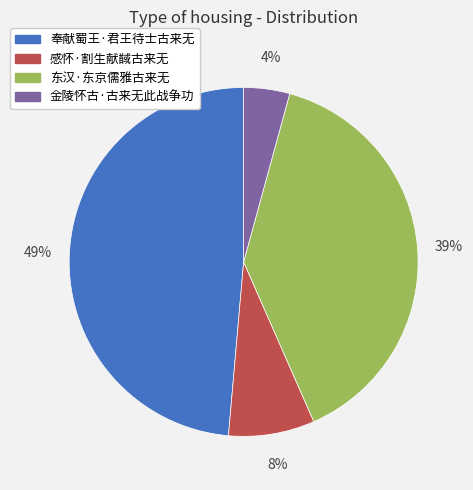

Combined, do 东汉·东京儒雅古来无 and 金陵怀古·古来无此战争功 account for over 50%?

No